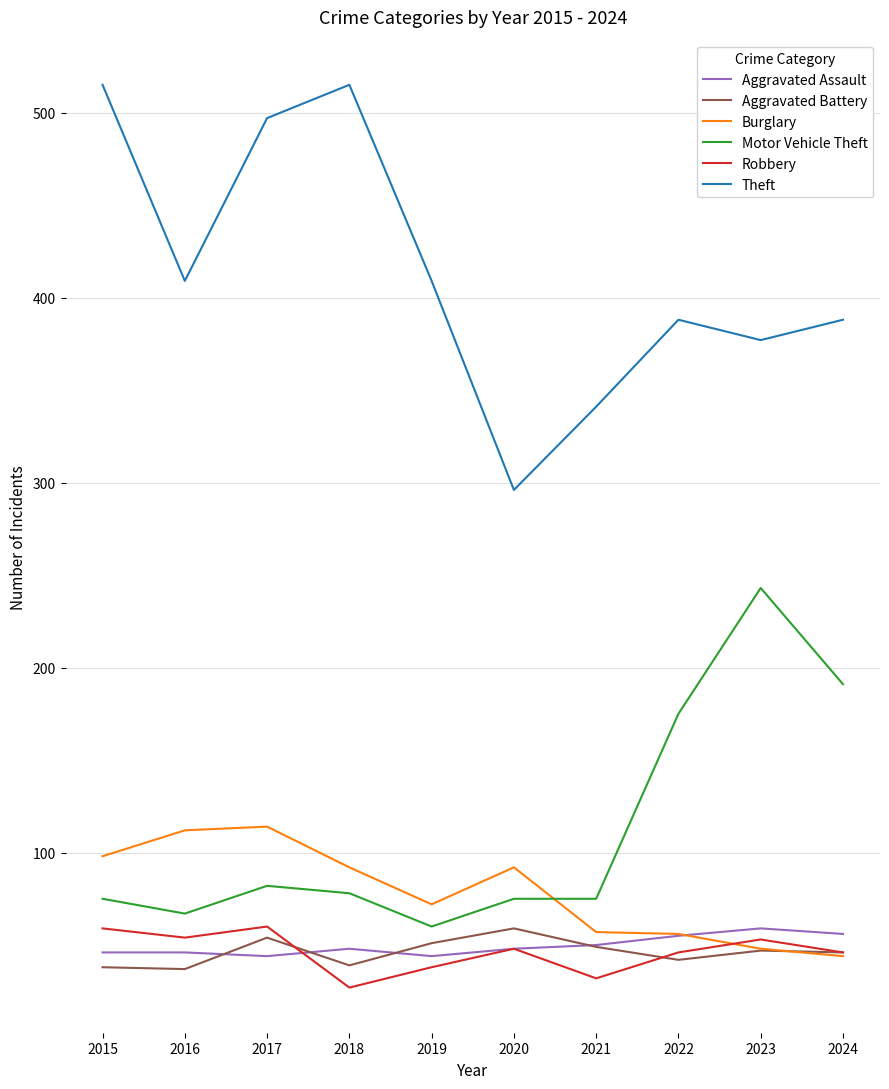

What is the average value of the Aggravated Assault series?

50